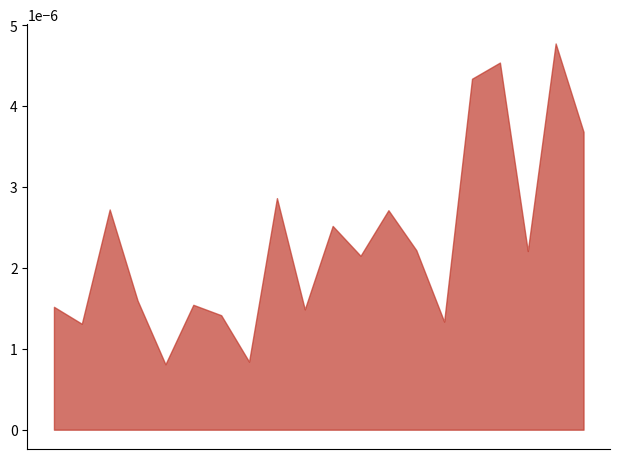

Where is the first local minimum?

1